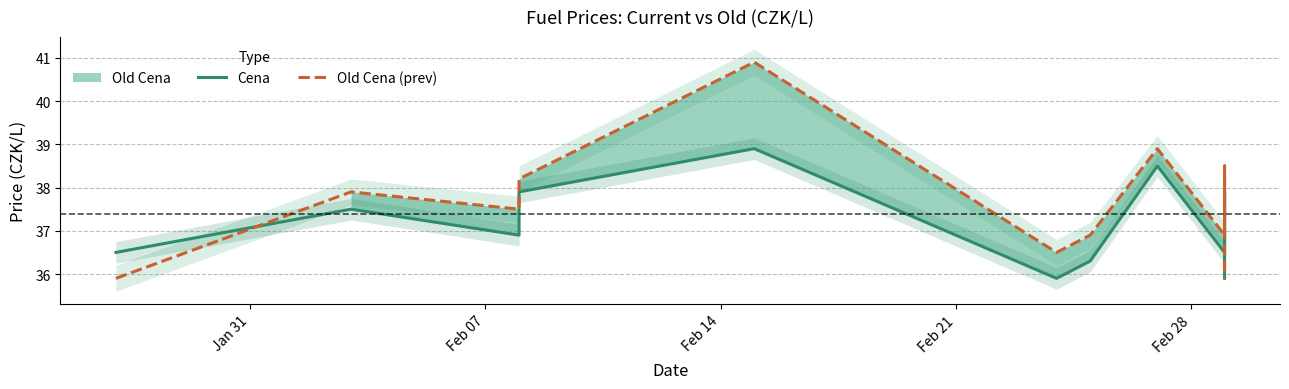

Rank the series by their maximum value, from highest to lowest.

Old Cena (prev), Cena